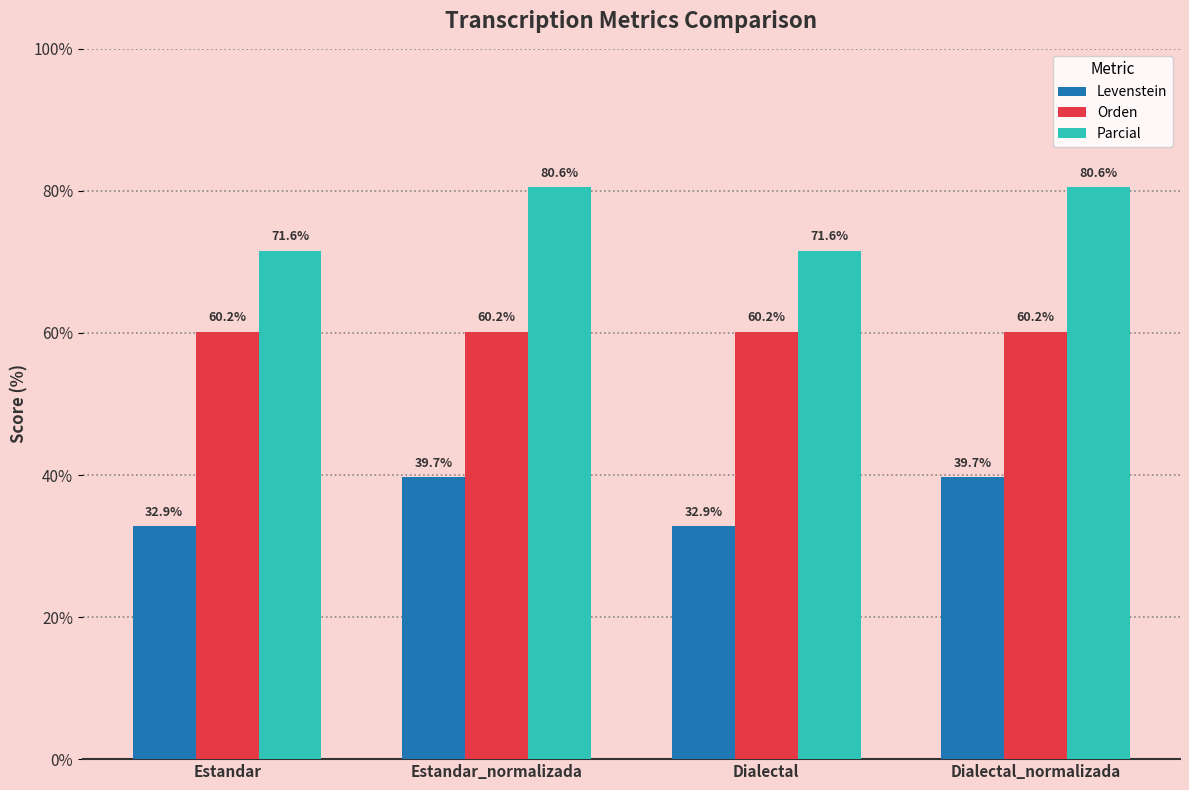

What is the difference between the Parcial values at Dialectal and Estandar_normalizada?

9.0